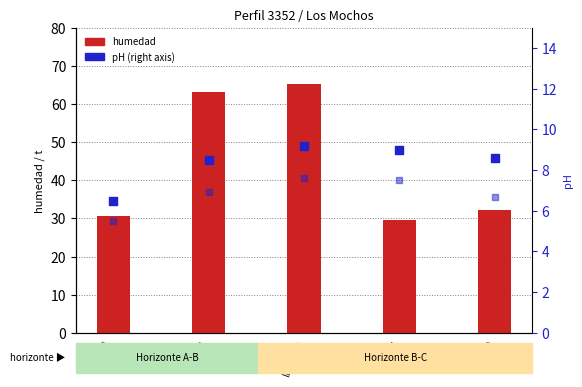

Which series reaches the minimum Y coordinate?

pH KCl (right)